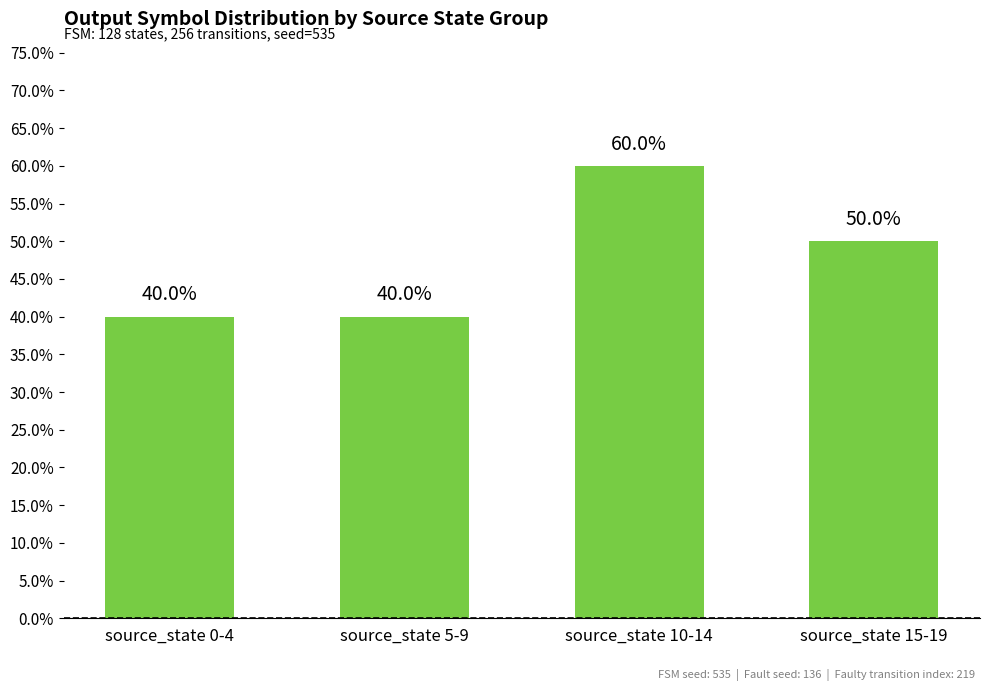

The value at source_state 0-4 is 0.4. True or false?

True